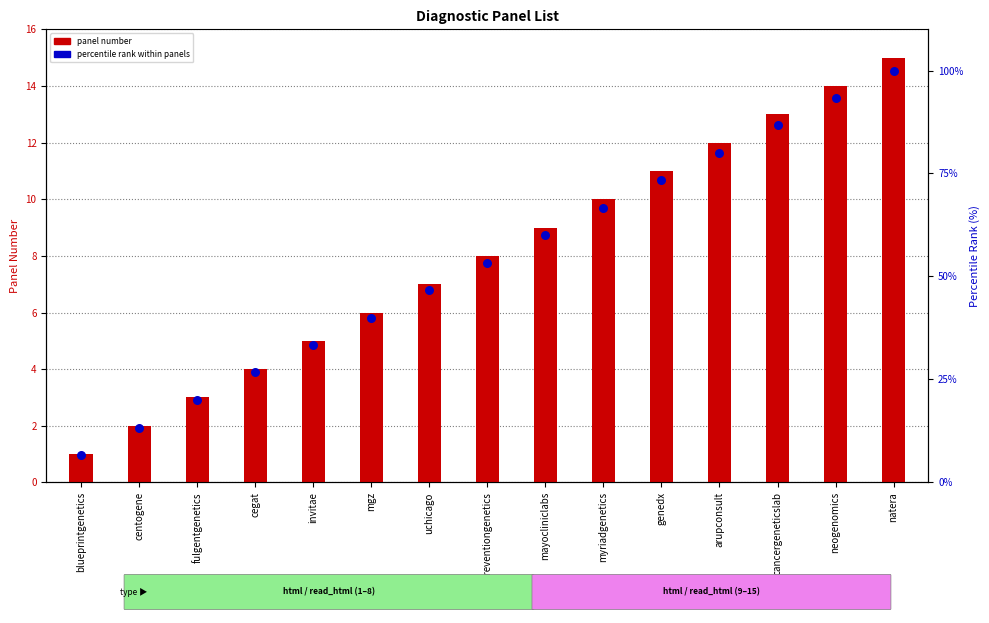

What are all the series names shown in the legend?

panel number, percentile rank within panels